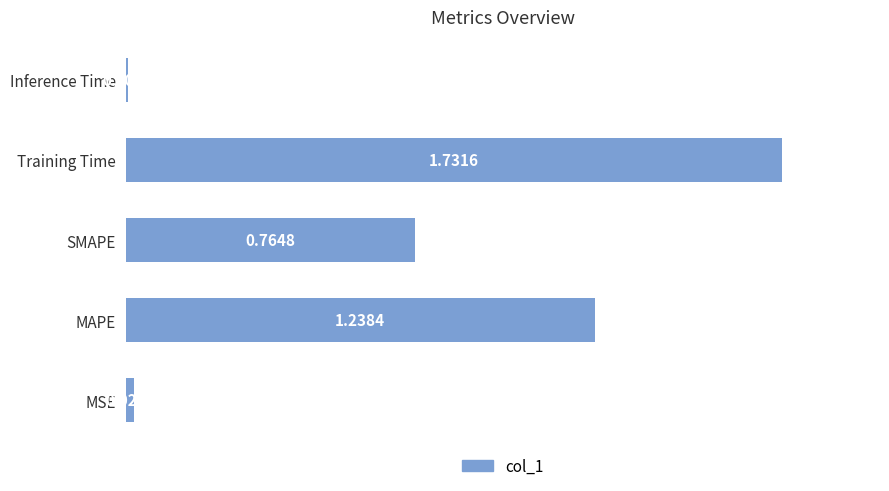

Rank the categories by value from highest to lowest.

Training Time, MAPE, SMAPE, MSE, Inference Time